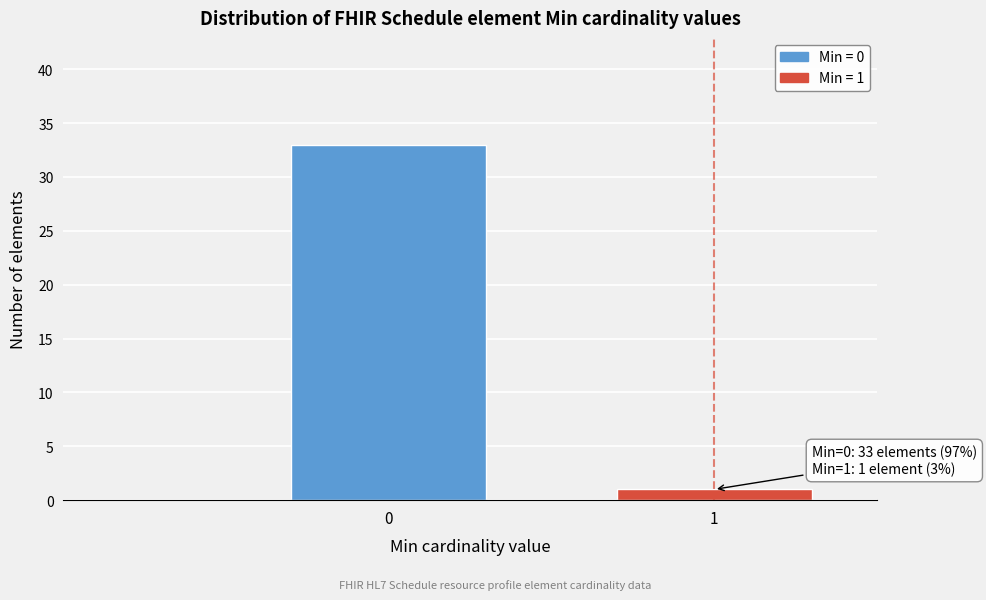

Reading left to right, extract all data points from this chart.

33	1